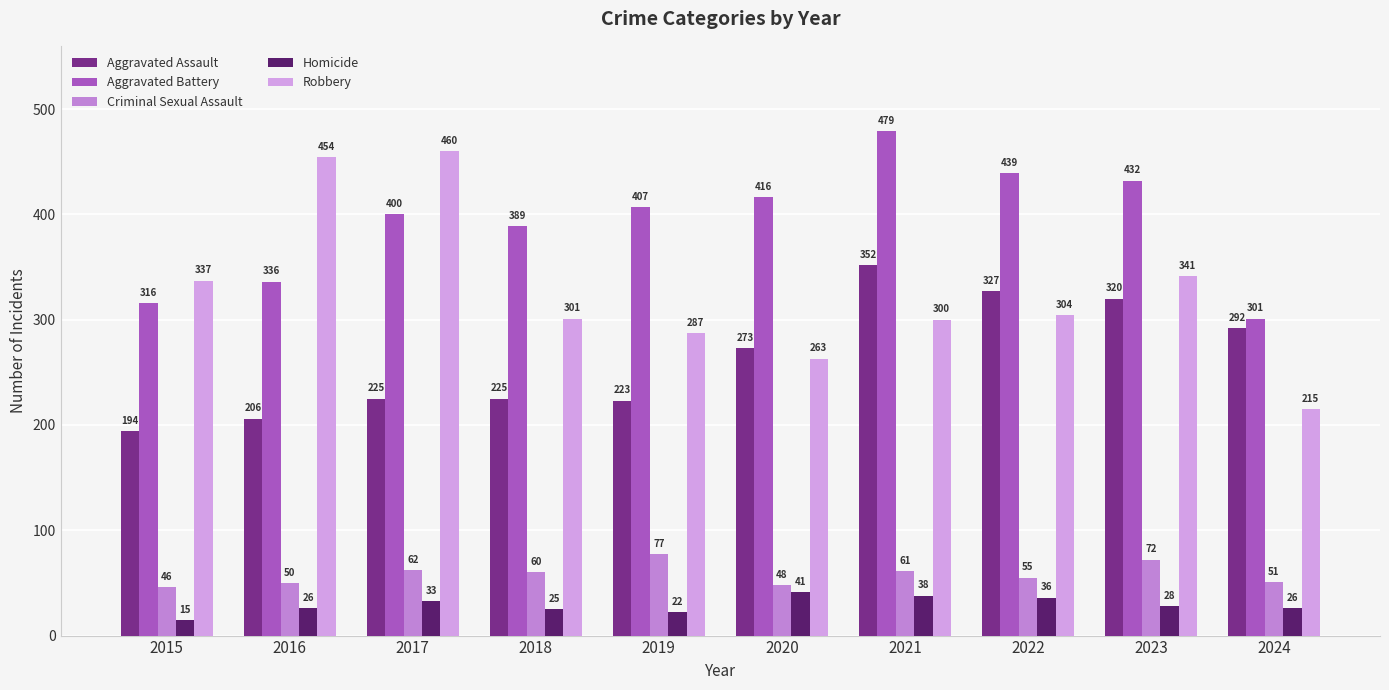

Reading left to right, transcribe all the data shown in this chart.

Aggravated Assault: 2015=194	2016=206	2017=225	2018=225	2019=223	2020=273	2021=352	2022=327	2023=320	2024=292
Aggravated Battery: 2015=316	2016=336	2017=400	2018=389	2019=407	2020=416	2021=479	2022=439	2023=432	2024=301
Criminal Sexual Assault: 2015=46	2016=50	2017=62	2018=60	2019=77	2020=48	2021=61	2022=55	2023=72	2024=51
Homicide: 2015=15	2016=26	2017=33	2018=25	2019=22	2020=41	2021=38	2022=36	2023=28	2024=26
Robbery: 2015=337	2016=454	2017=460	2018=301	2019=287	2020=263	2021=300	2022=304	2023=341	2024=215